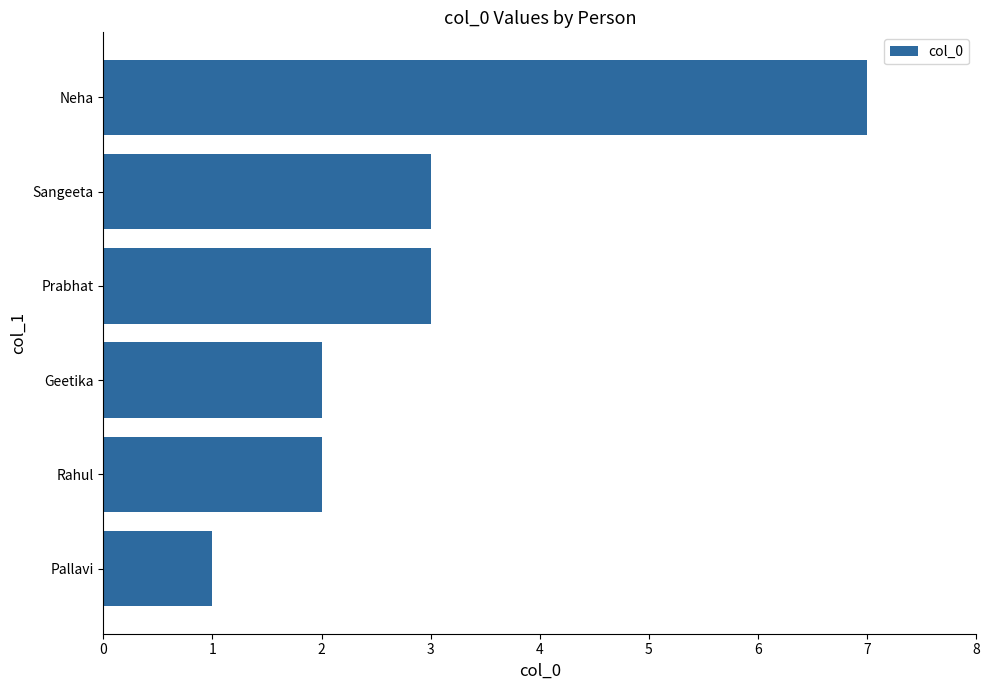

What is the change in value from Pallavi to Geetika?

+1